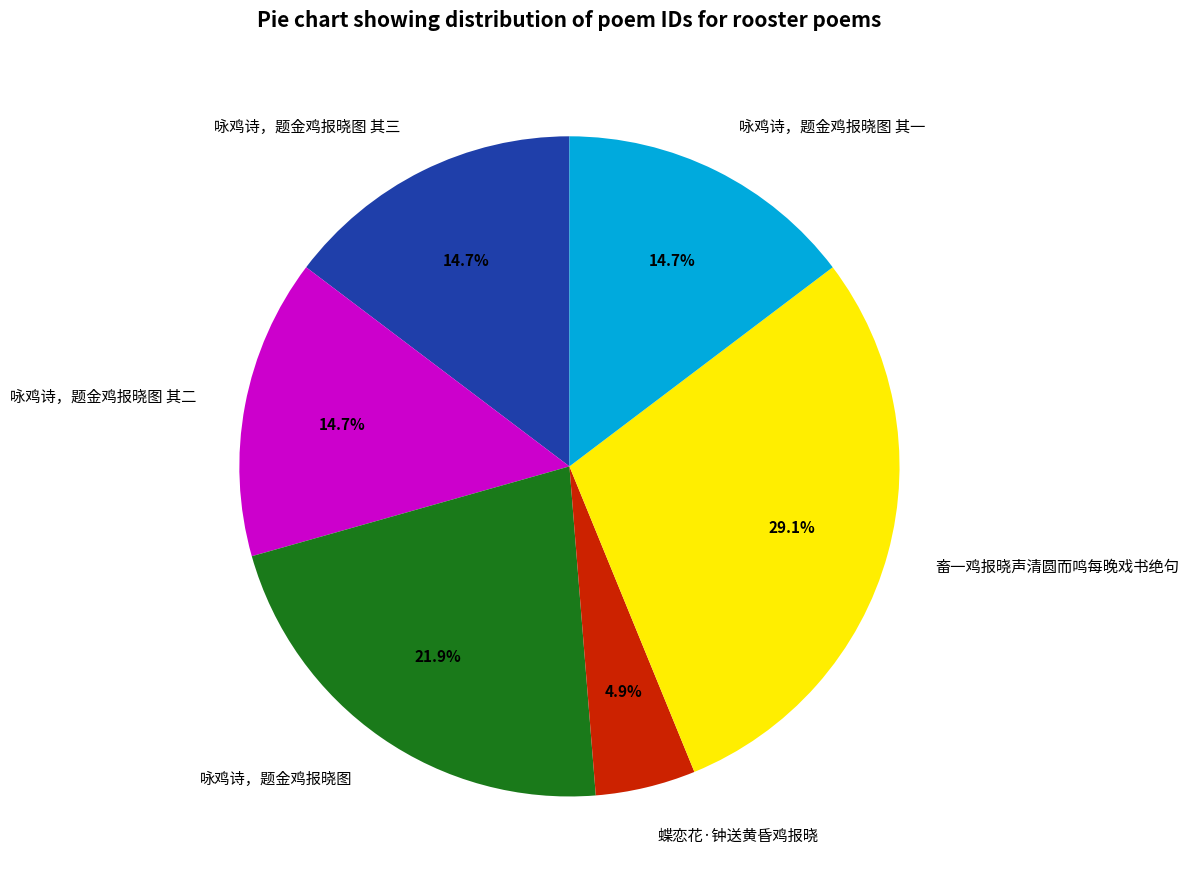

What percentage is the 蝶恋花·钟送黄昏鸡报晓 slice, to the nearest percent?

5%